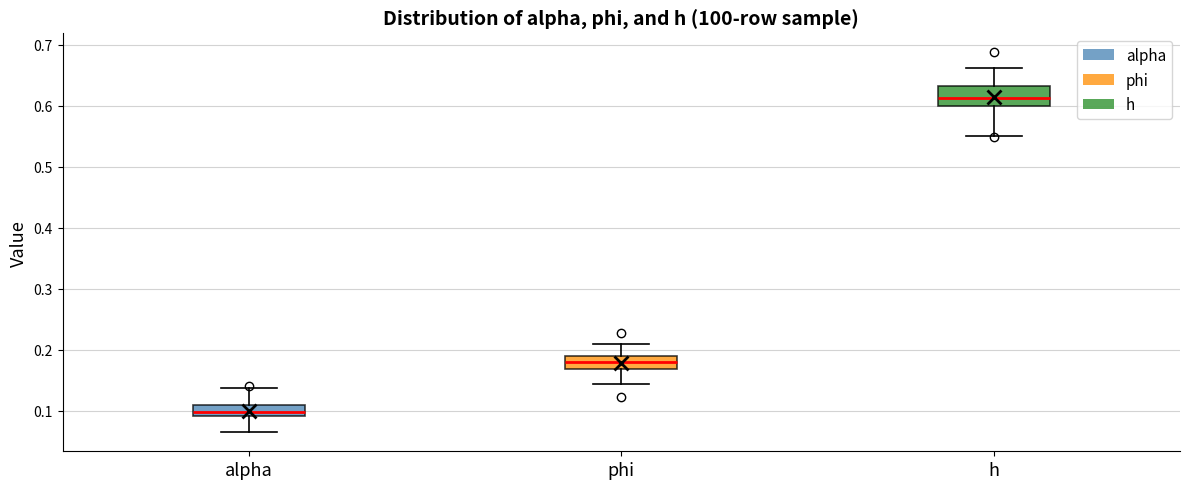

Reading left to right, transcribe this box plot: for each box, give where its median line is, the range the box spans, and where its two whiskers end, as read against the y-axis. The values are not printed on the chart, so give them approximately, as read against the axis.

alpha: median 0.10, box 0.09 to 0.11, whiskers 0.06 to 0.14
phi: median 0.18, box 0.17 to 0.19, whiskers 0.14 to 0.21
h: median 0.61, box 0.60 to 0.63, whiskers 0.55 to 0.66